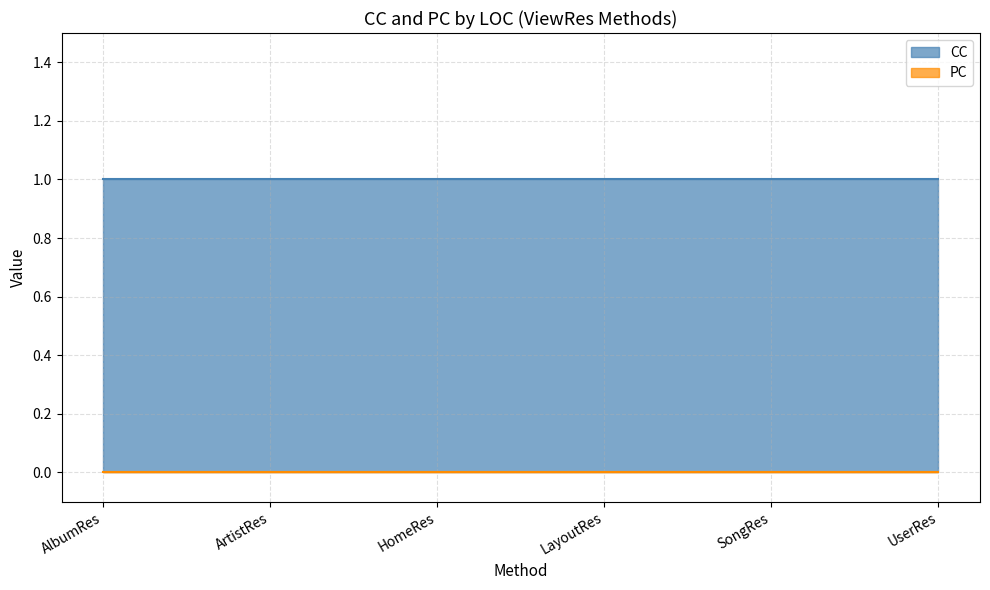

True or false: CC has more than 1 interior local peaks.

False